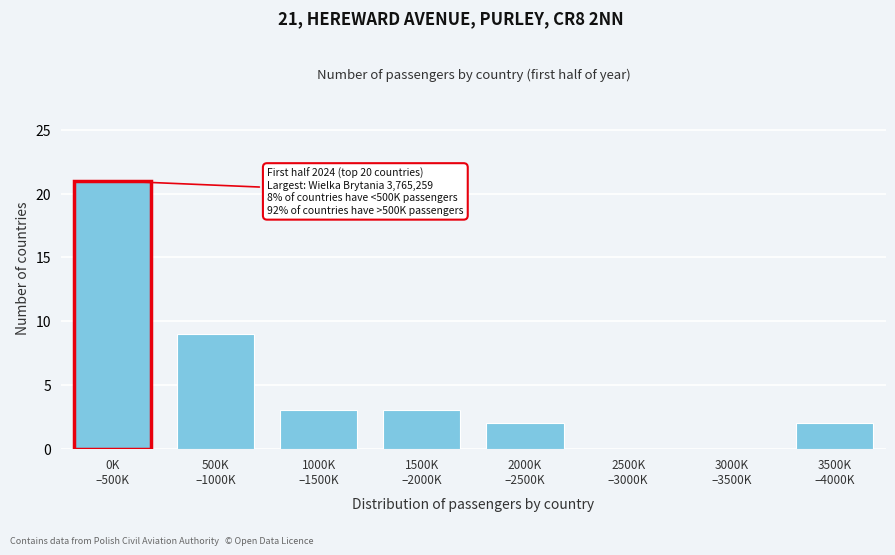

What is the maximum value shown in the chart?

21